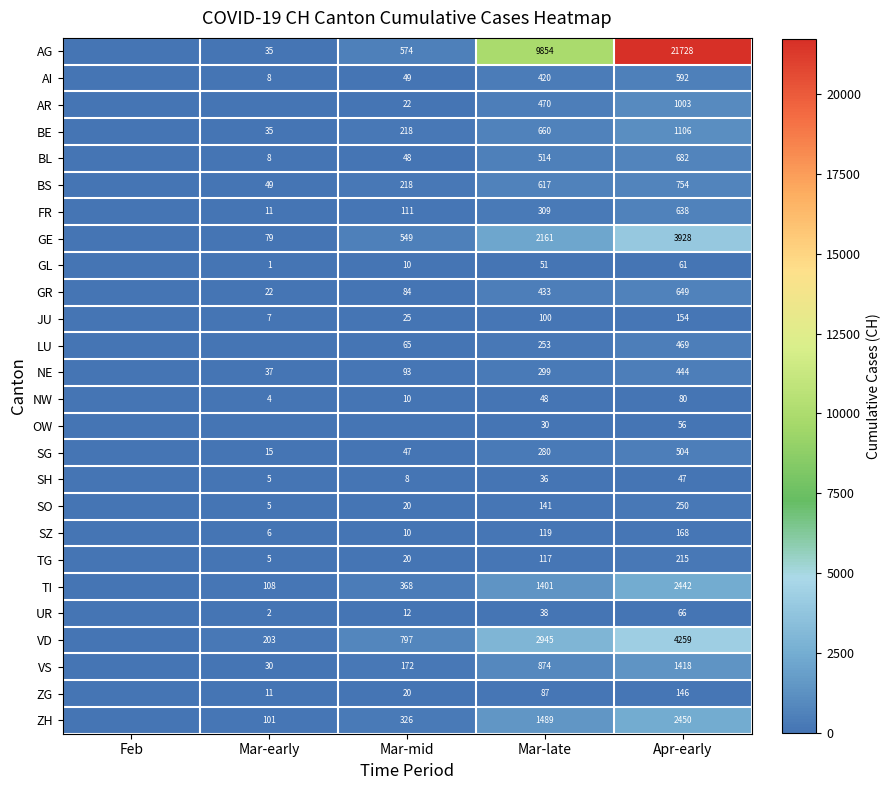

Rank the series at Apr-early from highest to lowest value.

AG, VD, GE, ZH, TI, VS, BE, AR, BS, BL, GR, FR, AI, SG, LU, NE, SO, TG, SZ, JU, ZG, NW, UR, GL, OW, SH